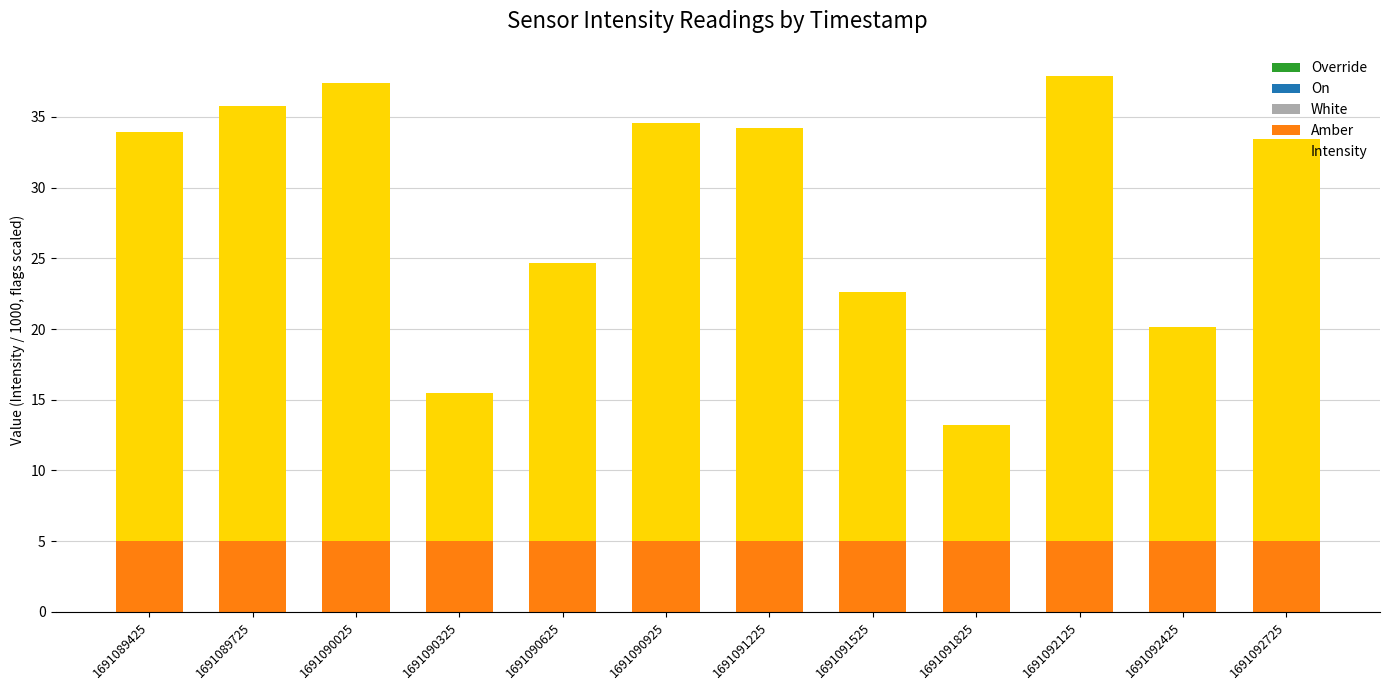

What is the total value across all series at 1691090925?

34.6